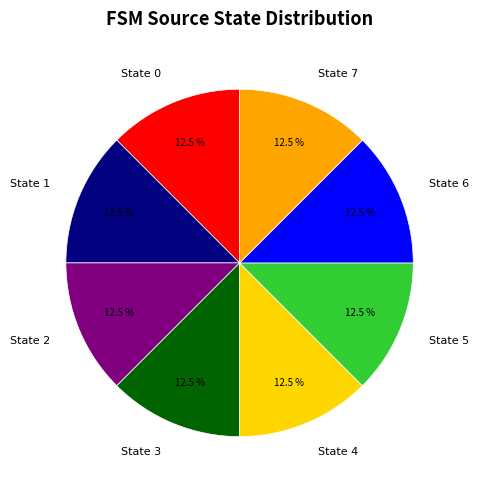

What is the ratio of the value at State 1 to the value at State 5?

1.0